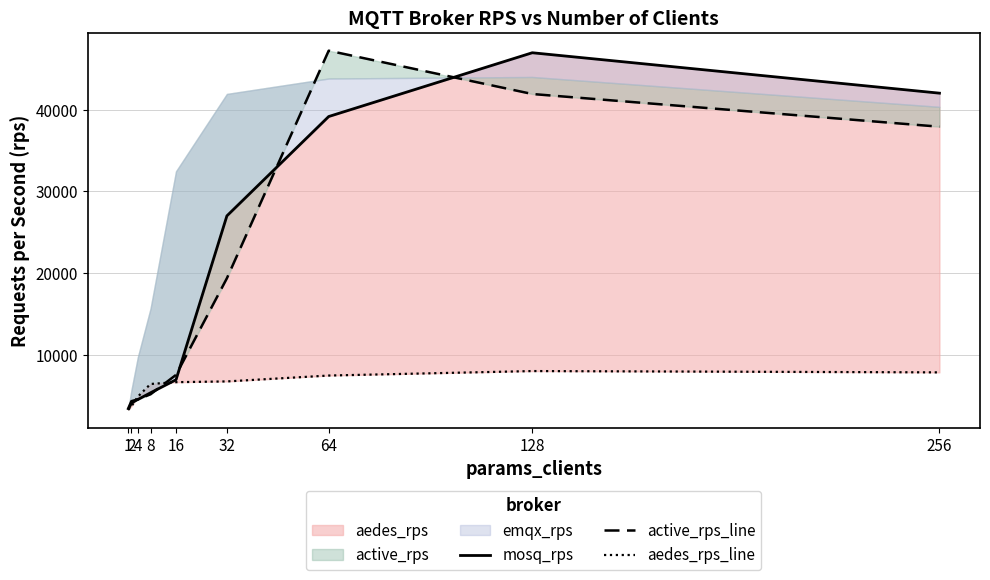

Which series has the largest range (max minus min)?

active_rps_line